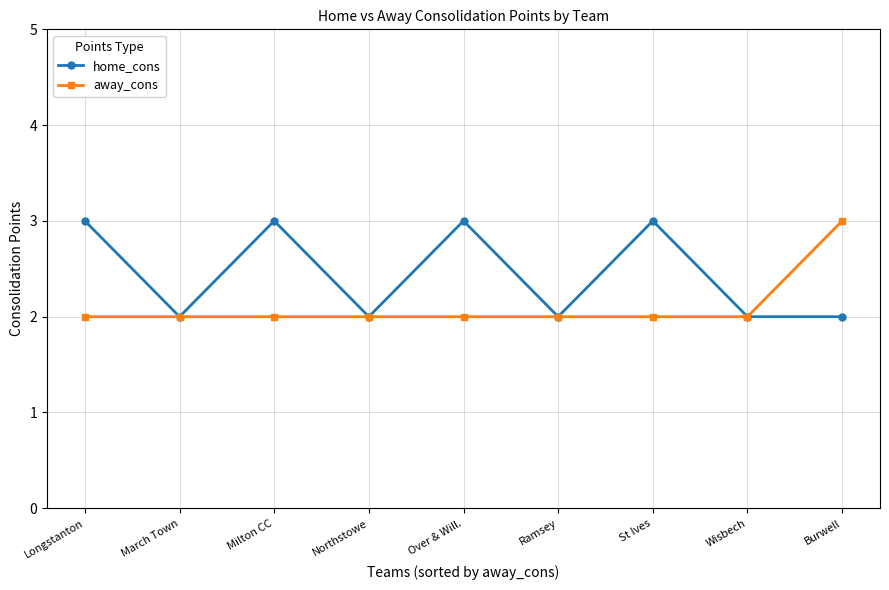

The away_cons series shows 2 at March Town. True or false?

True